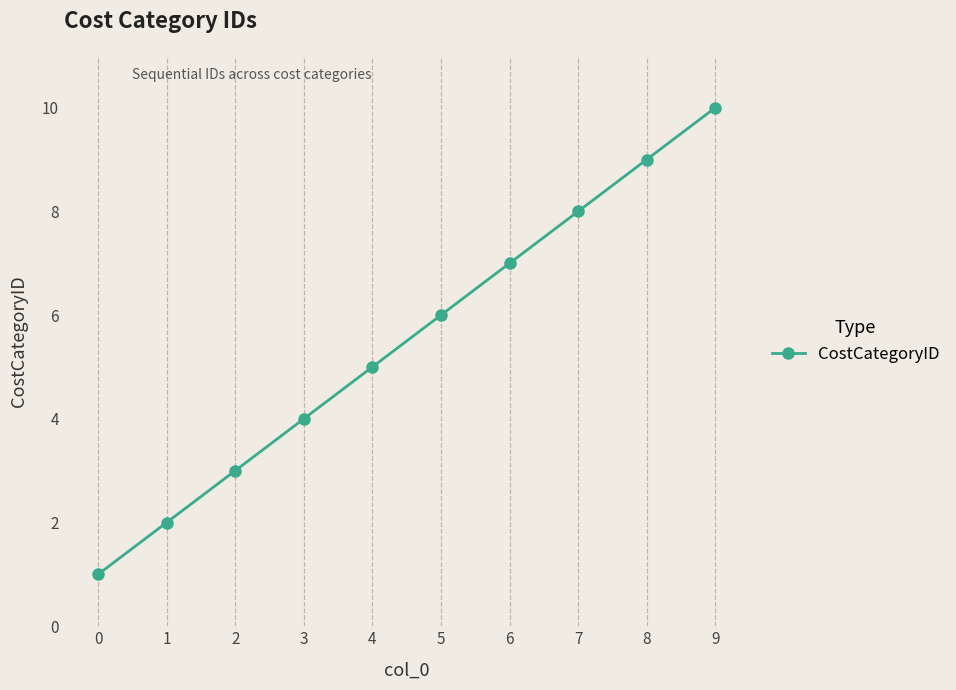

Which category has the lowest value across all series?

0